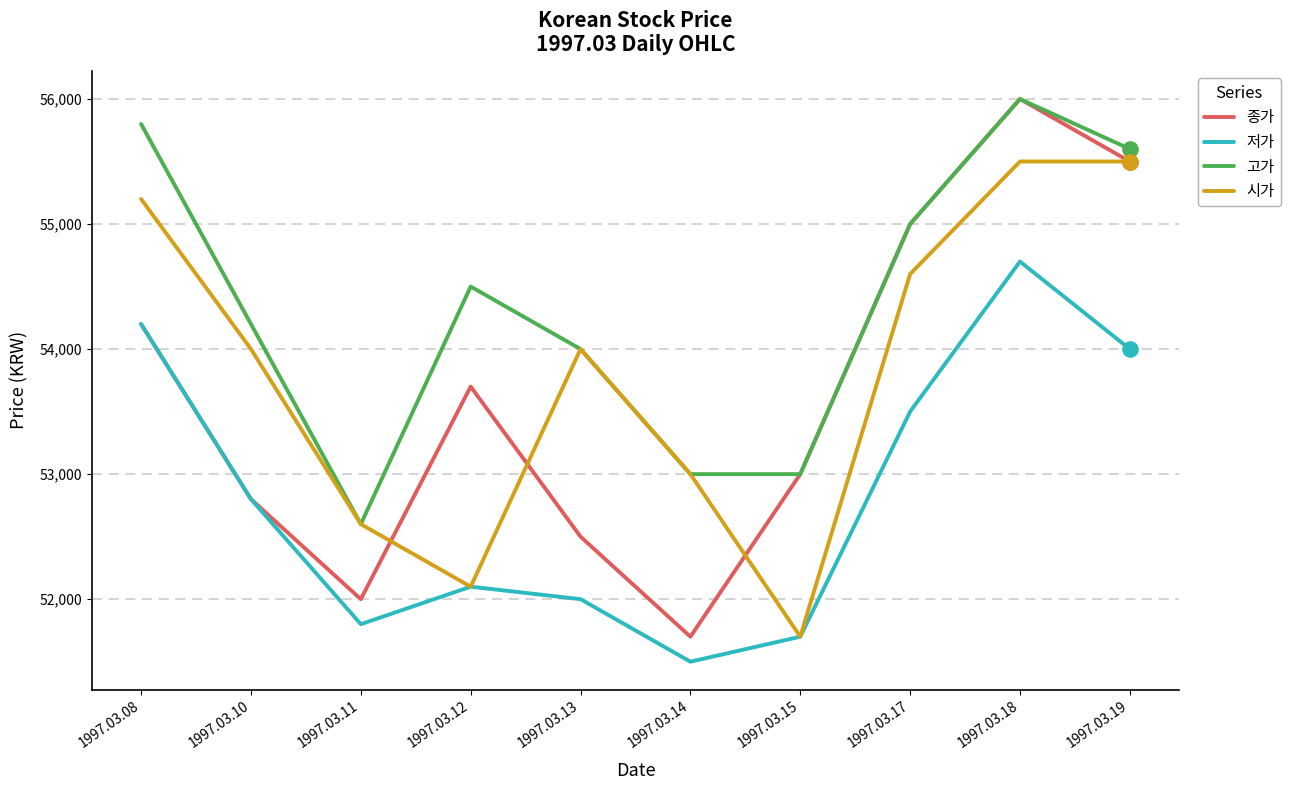

What is the total value across all series at 1997.03.08?

219400